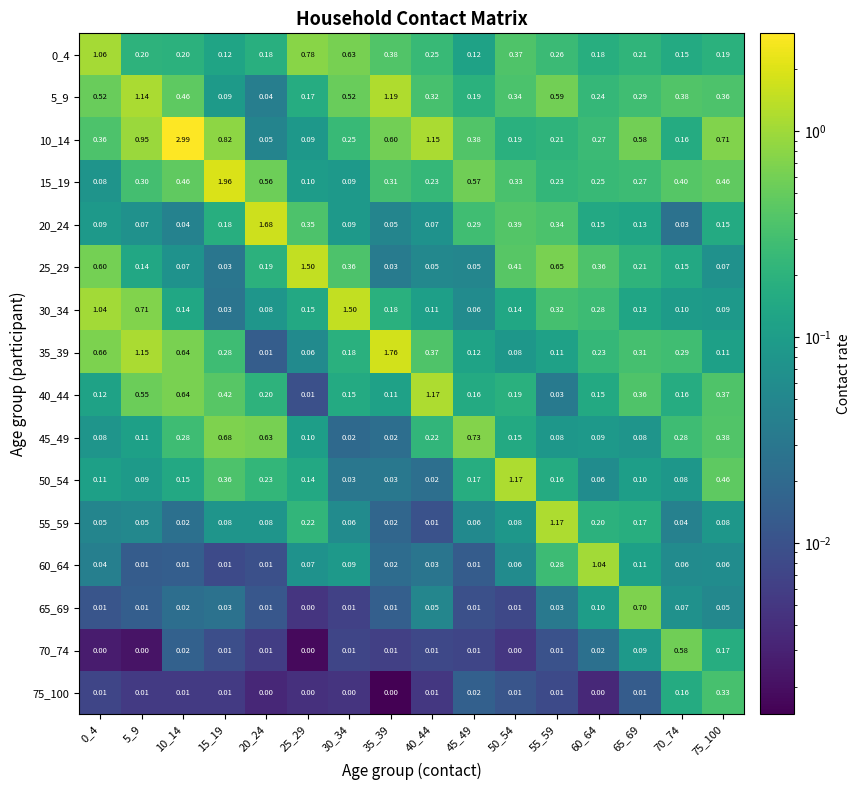

Is the value of 50_54 at 15_19 greater than the value of 20_24 at 50_54?

No